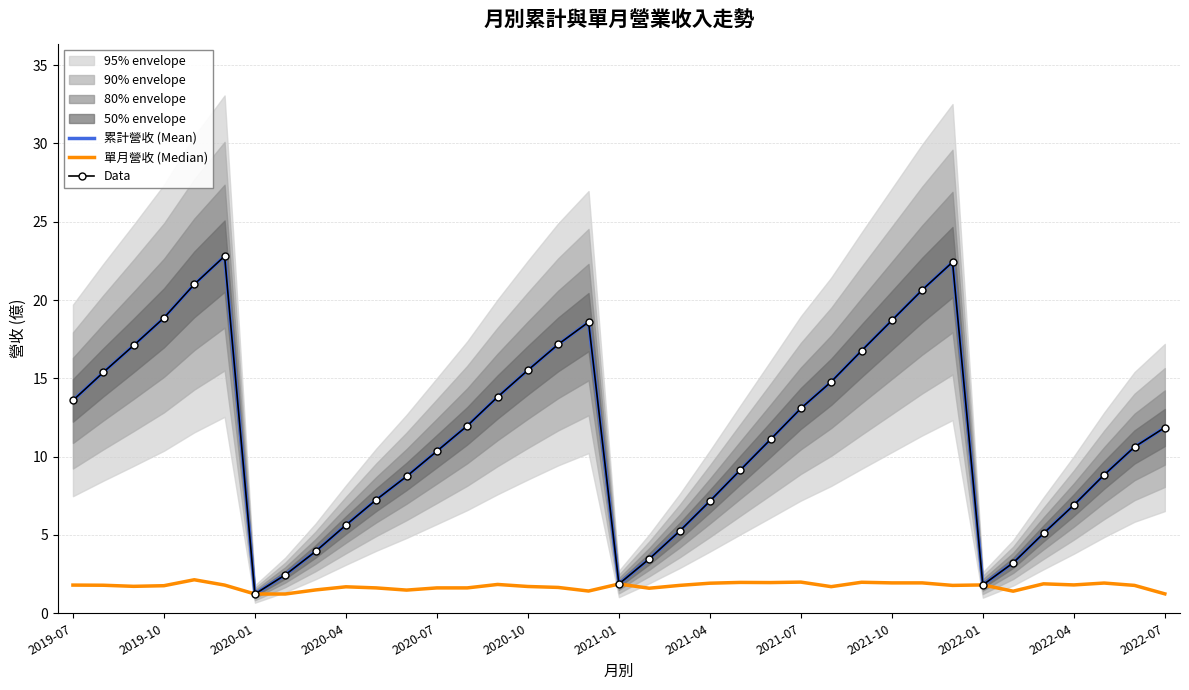

What value does the Data series have at 2021-10?

18.7